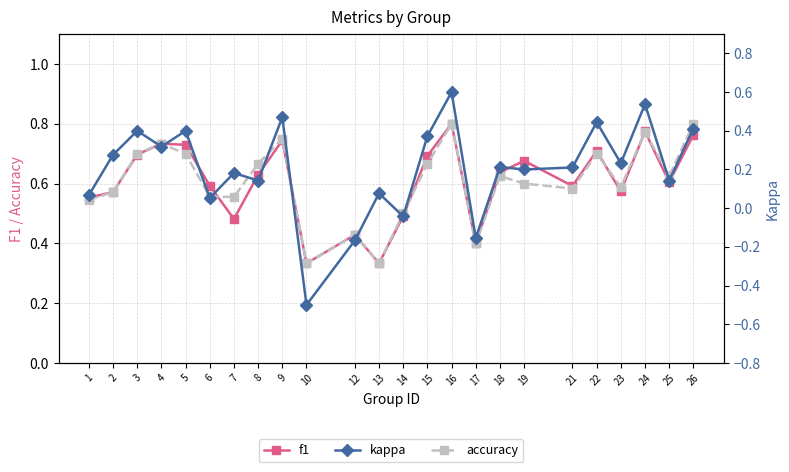

What is the smallest value displayed?

-0.5